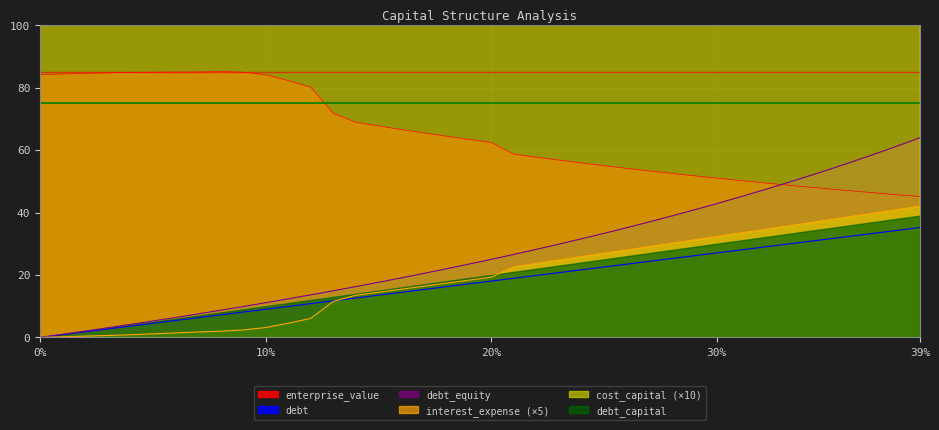

True or false: enterprise_value and interest_expense (×5) cross at least once.

False